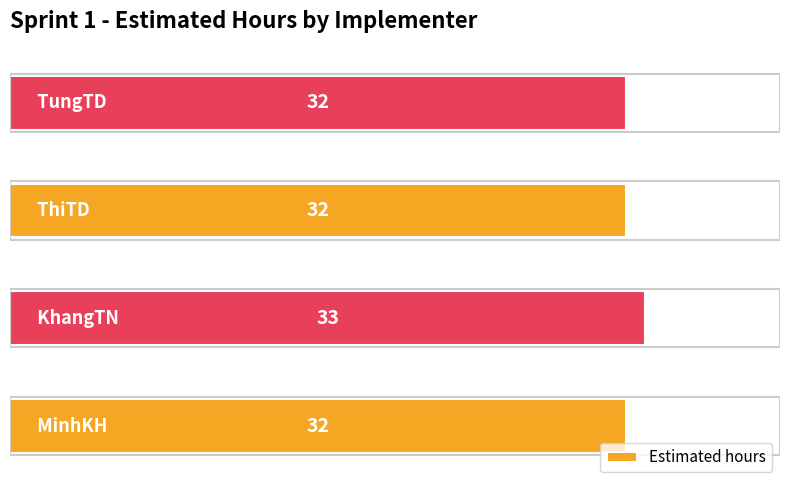

What is the difference between the maximum and minimum values?

1